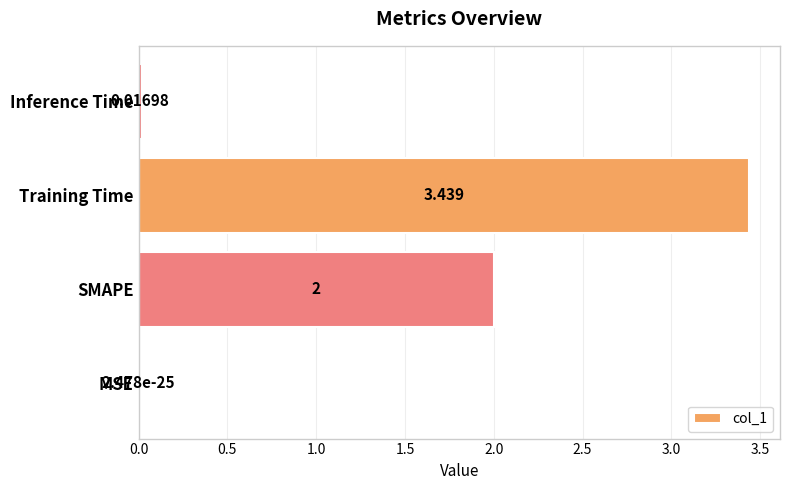

Which has a higher value, Inference Time or MSE?

Inference Time